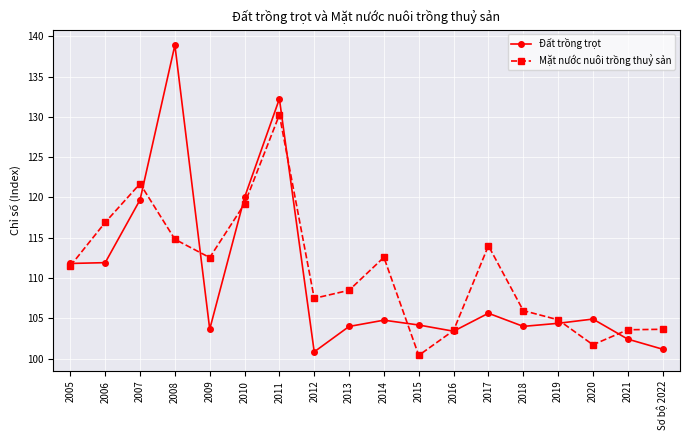

Which category has the lowest value in the Mặt nước nuôi trồng thuỷ sản series?

2015